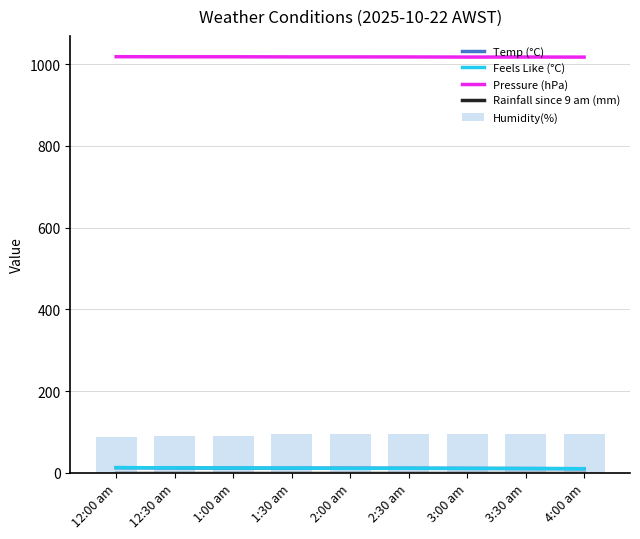

The Pressure (hPa) series shows 1588.0 at 4:00 am. True or false?

False